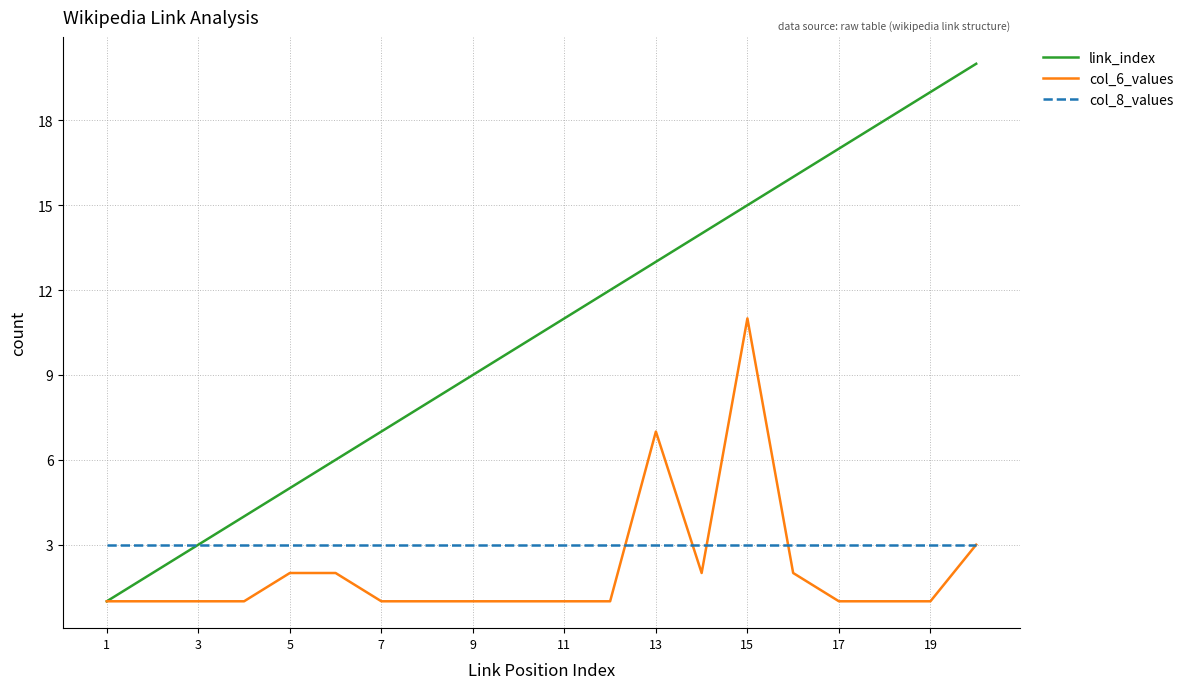

What is the sum of all col_6_values values?

42